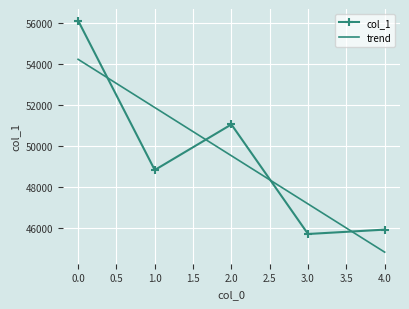

What is the difference between the values at 3 and 4?

213